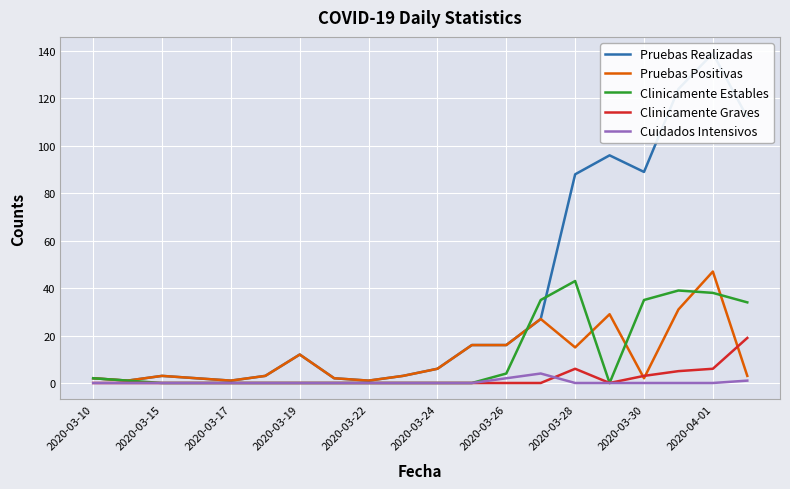

How many Clinicamente Graves values are between 0 and 3?

16